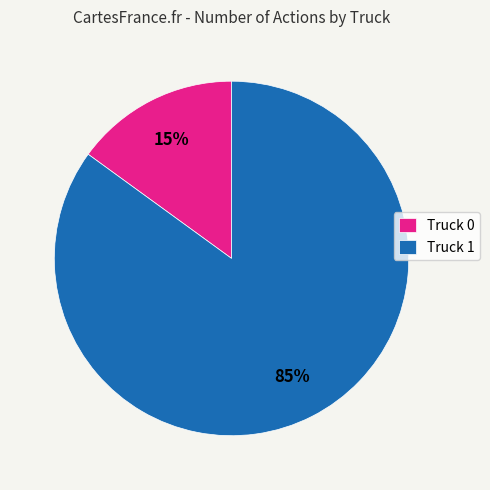

Between Truck 1 and Truck 0, which is larger?

Truck 1